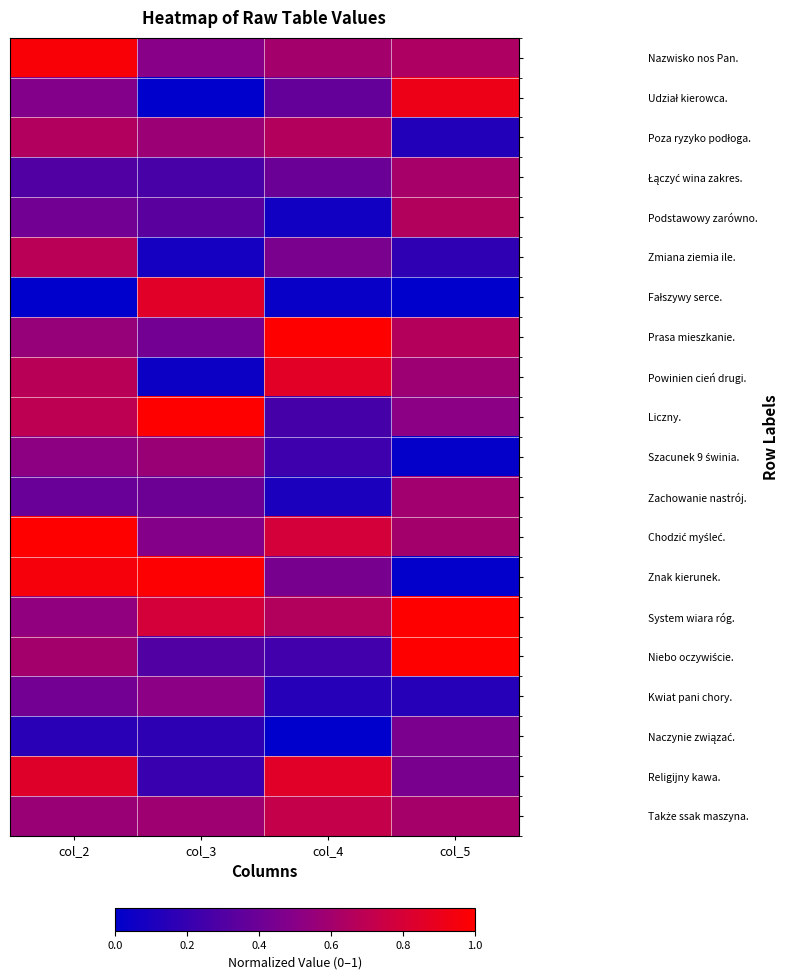

At how many categories does at least one series exceed 0?

4